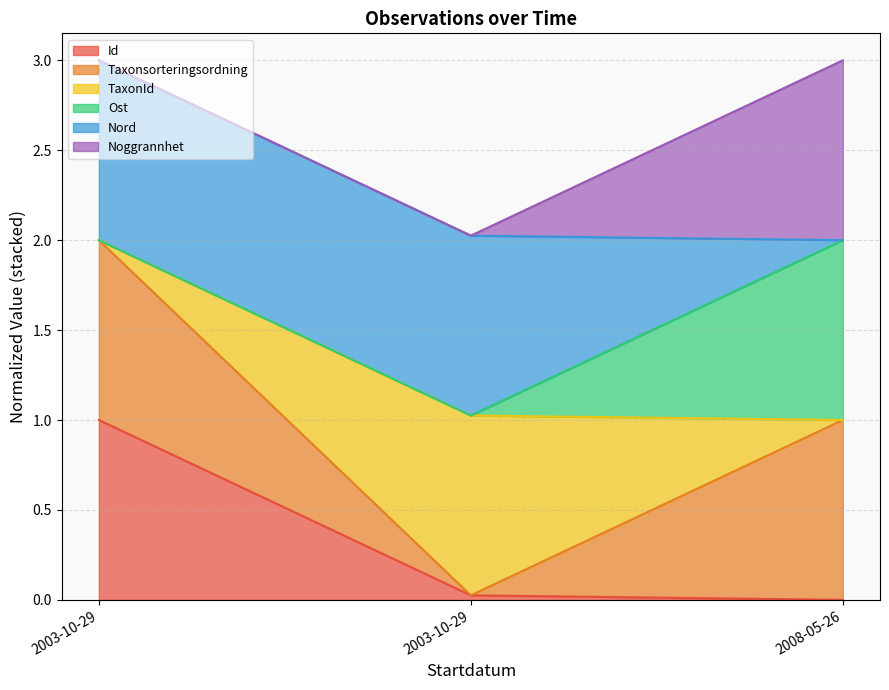

Does the chart have visible grid lines?

Yes